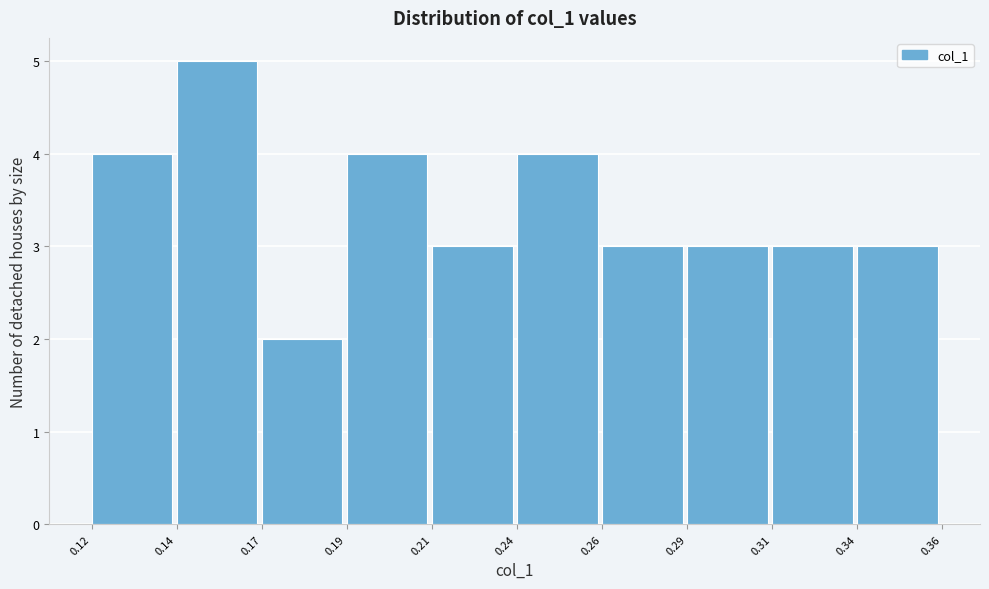

Reading right to left, transcribe all the data shown in this chart.

0.34=3	0.31=3	0.29=3	0.26=3	0.24=4	0.21=3	0.19=4	0.17=2	0.14=5	0.12=4